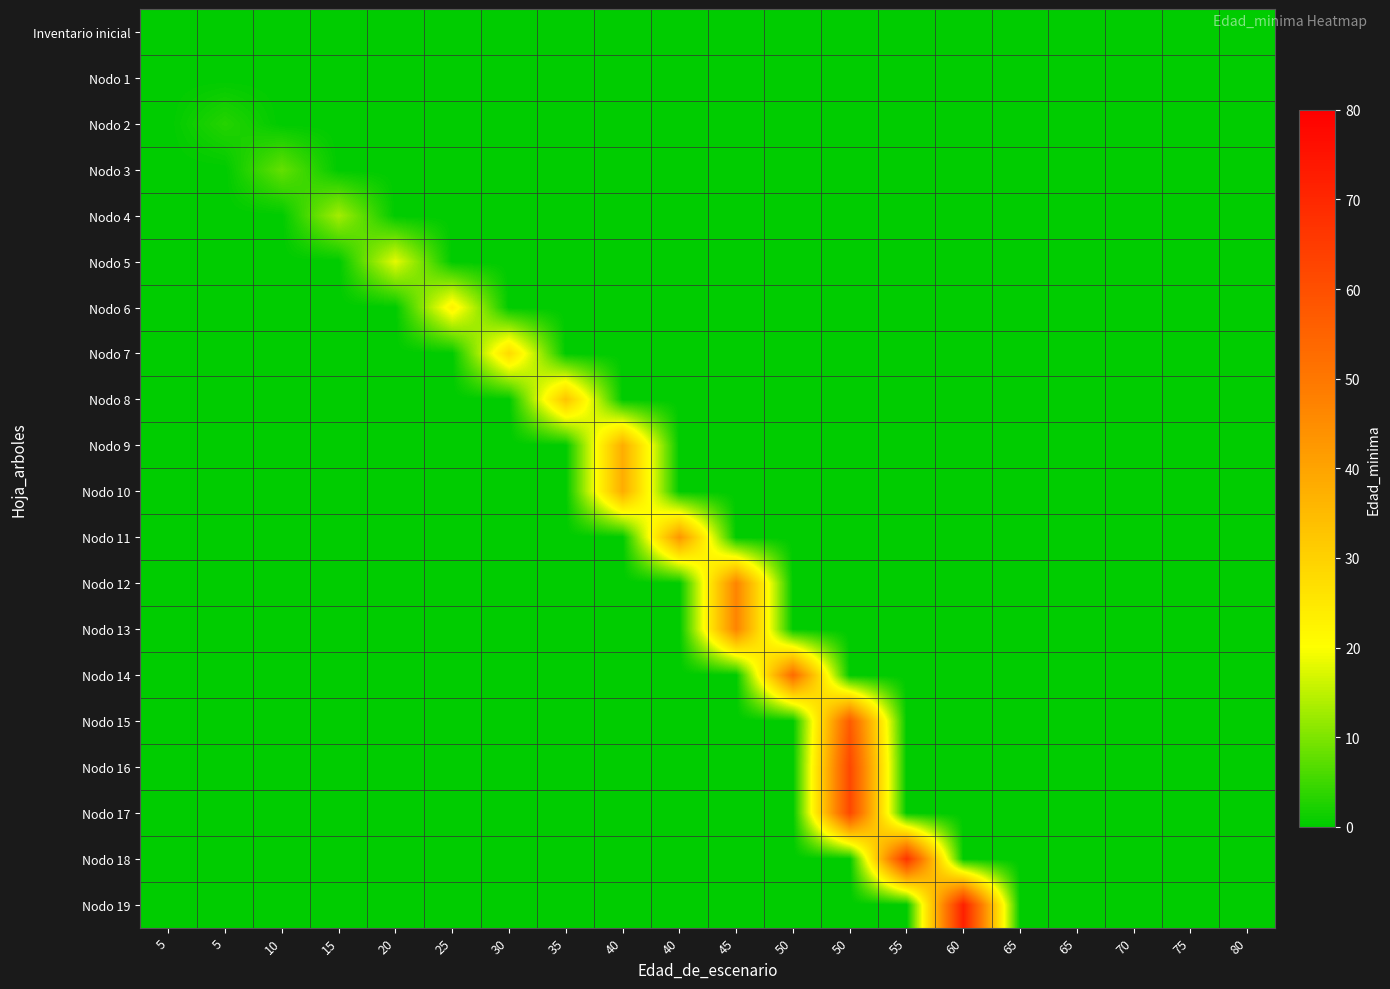

At how many categories does at least one series exceed 2?

14